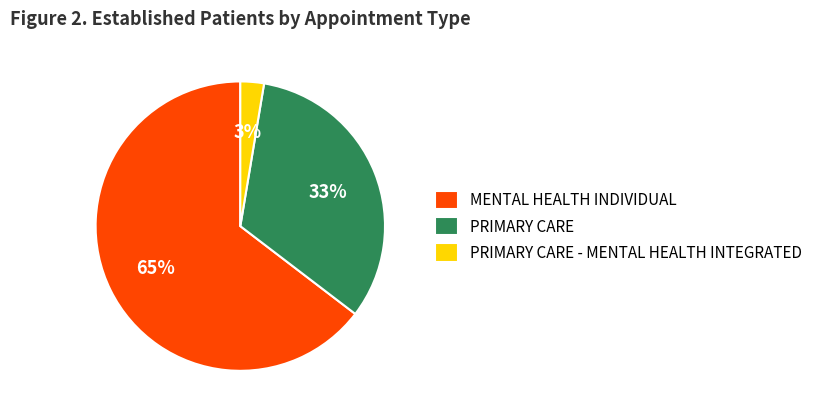

Which has a higher value, MENTAL HEALTH INDIVIDUAL or PRIMARY CARE - MENTAL HEALTH INTEGRATED?

MENTAL HEALTH INDIVIDUAL